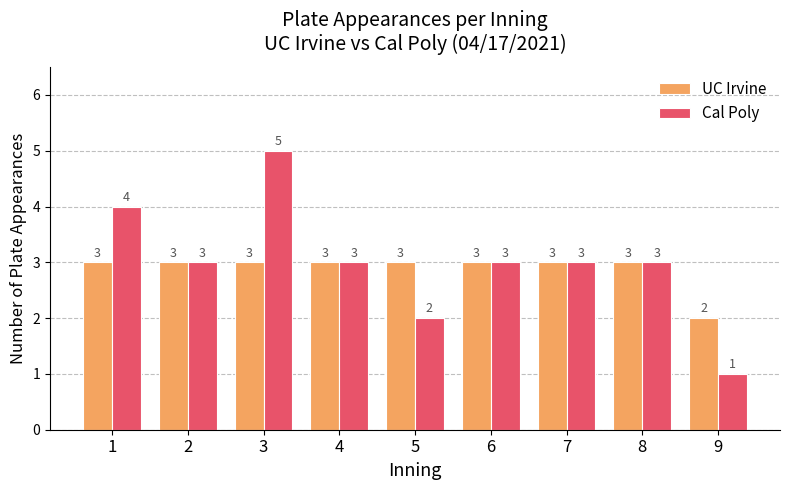

What is the value of the UC Irvine bar at the 9th from the left?

2